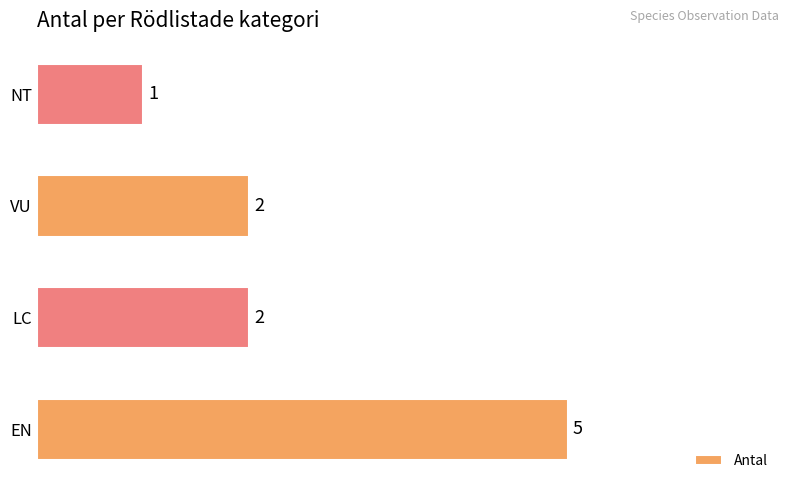

What is the sum of the values at NT and LC?

3